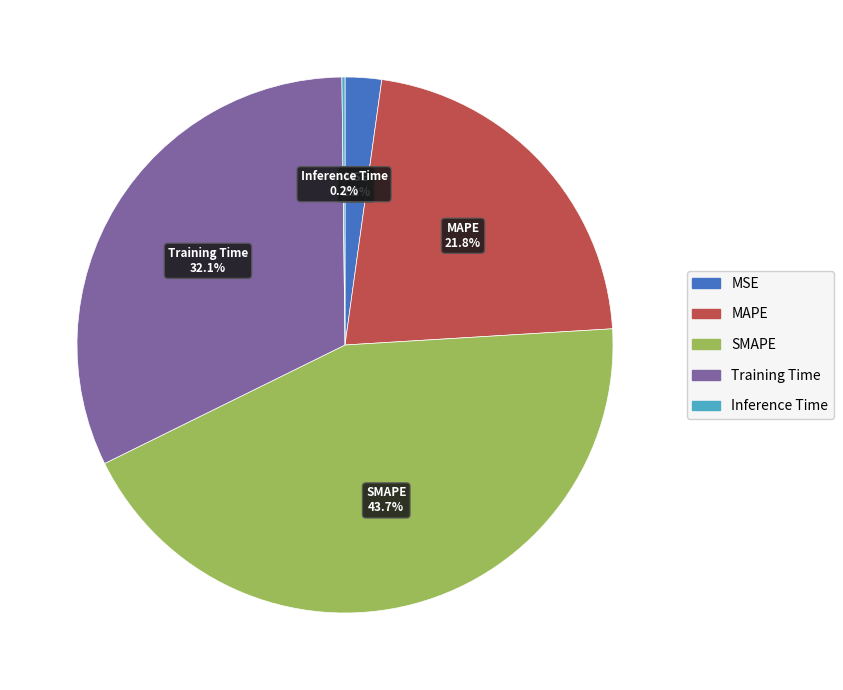

What percentage do MSE and Training Time together represent?

34.3%